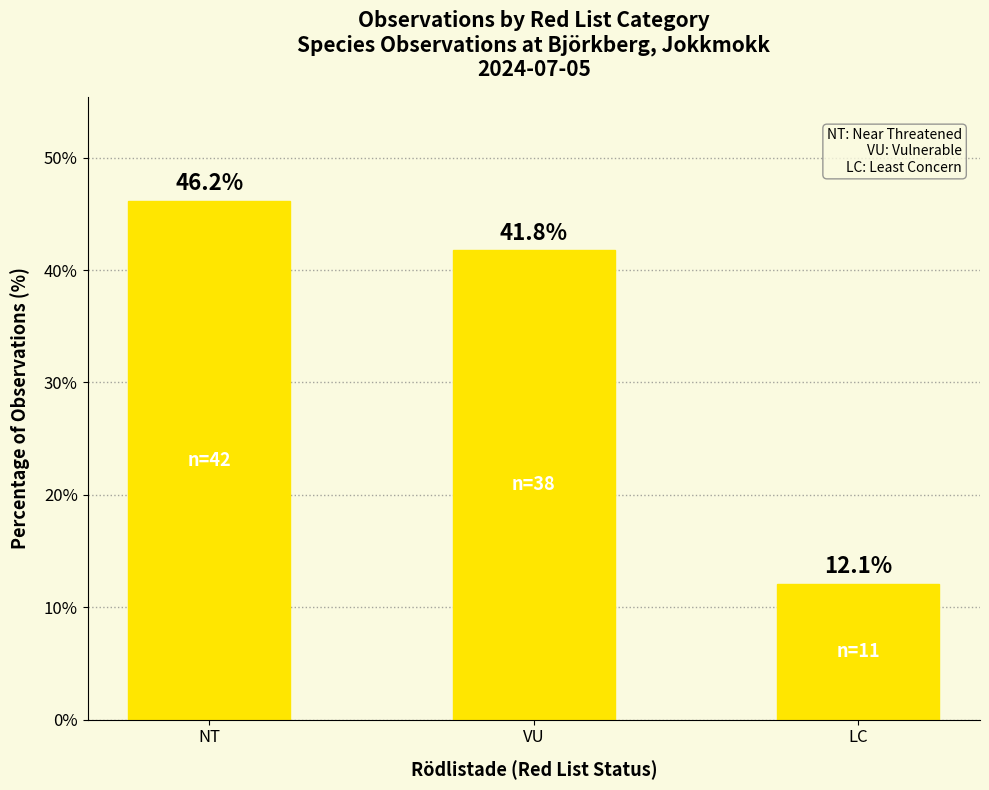

What is the minimum value shown in the chart?

12.1